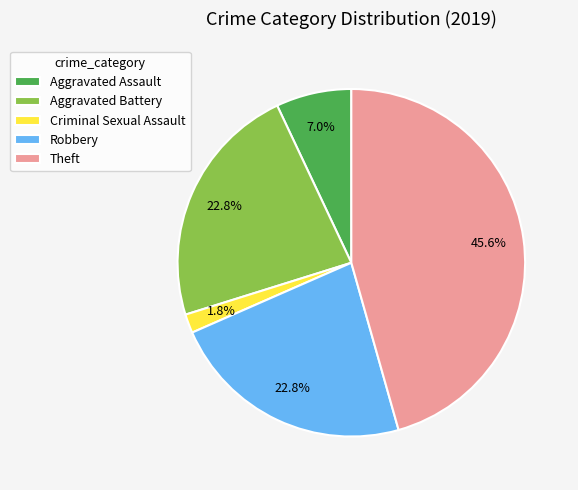

Which category has the biggest portion of the pie?

Theft